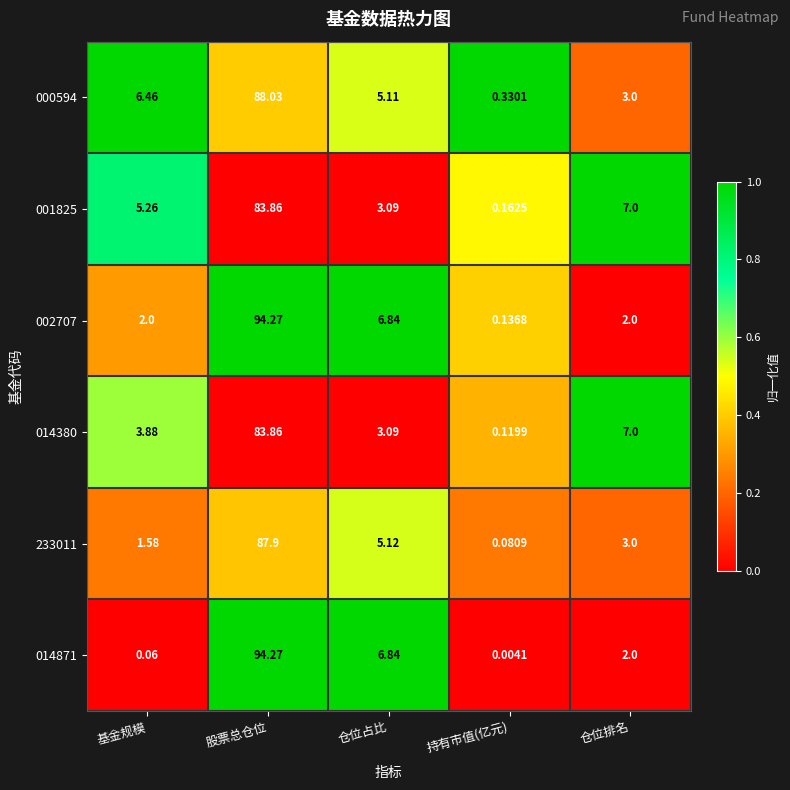

Where does the 000594 series first go above 5?

基金规模